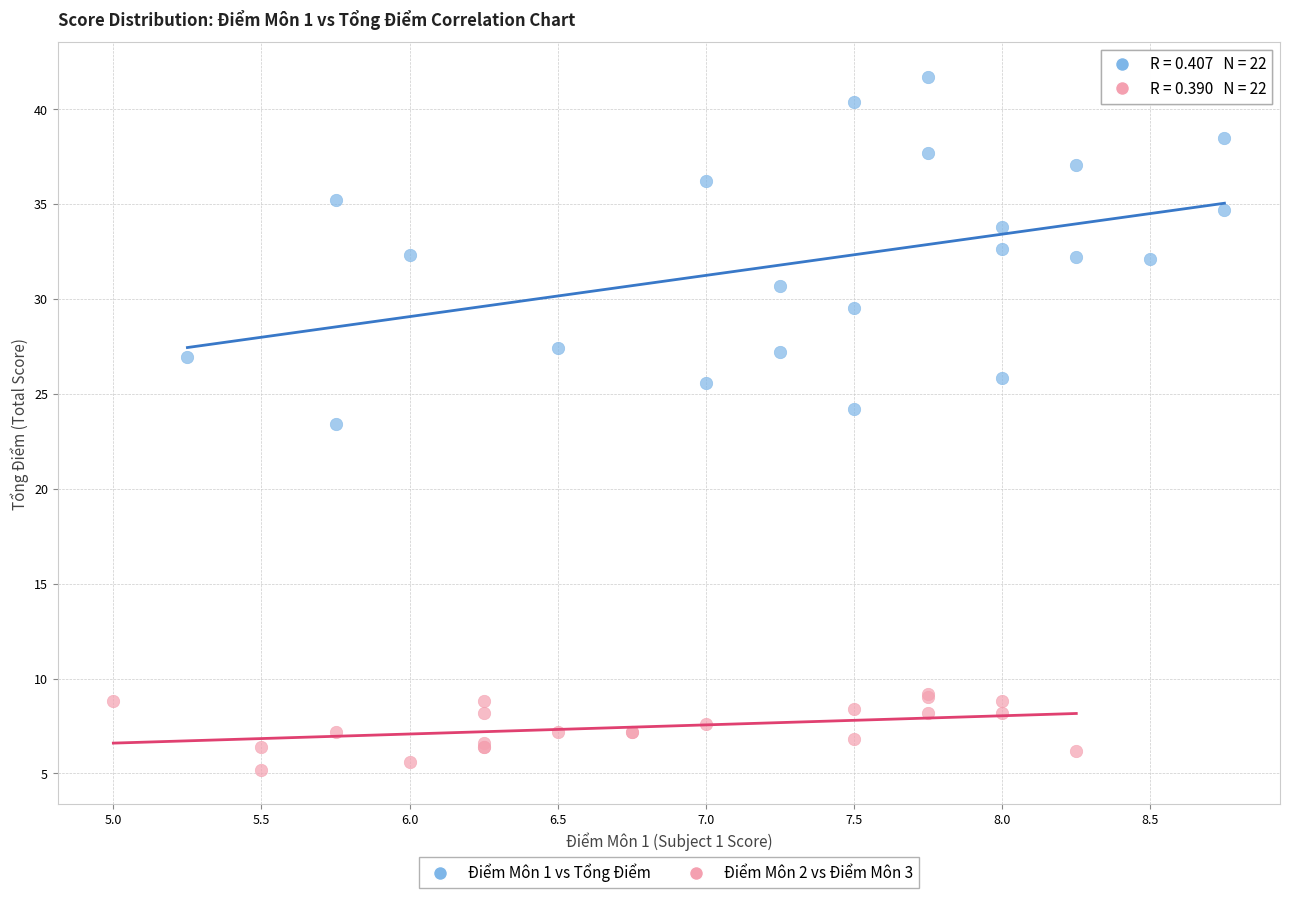

Which series reaches the minimum Y coordinate?

Điểm Môn 2 vs Điểm Môn 3